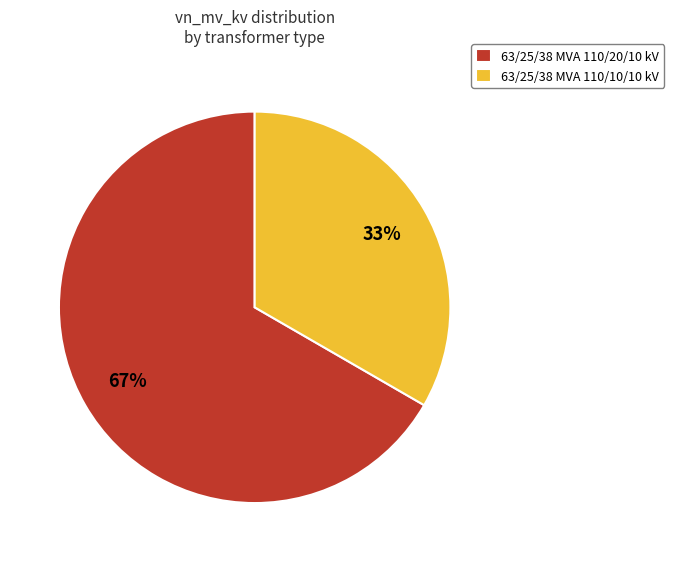

To the nearest percent, what is the combined percentage of 63/25/38 MVA 110/20/10 kV and 63/25/38 MVA 110/10/10 kV?

100%